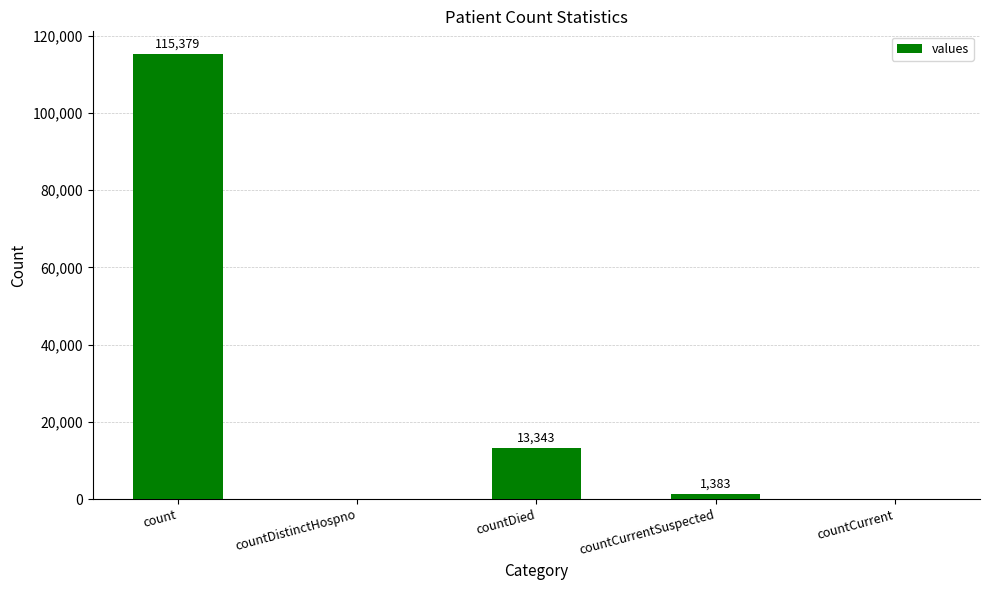

How many distinct data groups are displayed?

1